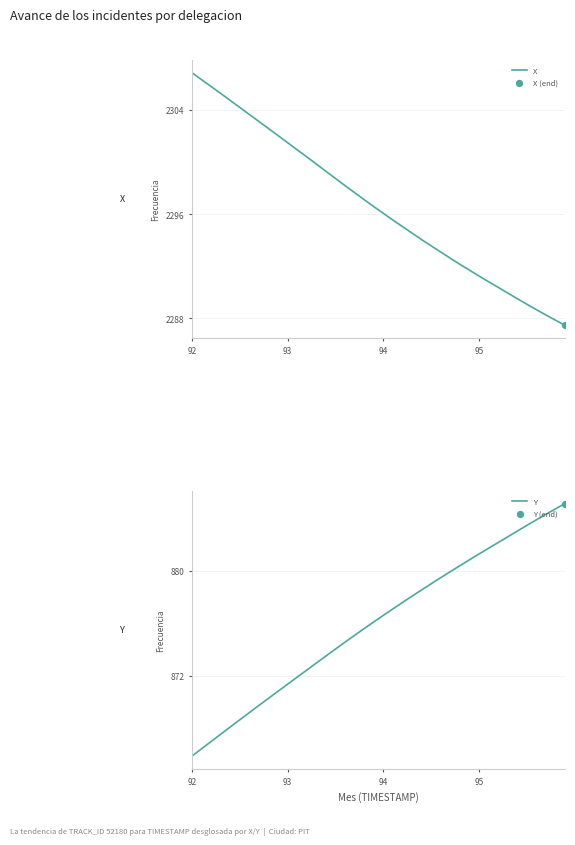

What are all the series names shown in the legend?

X, Y